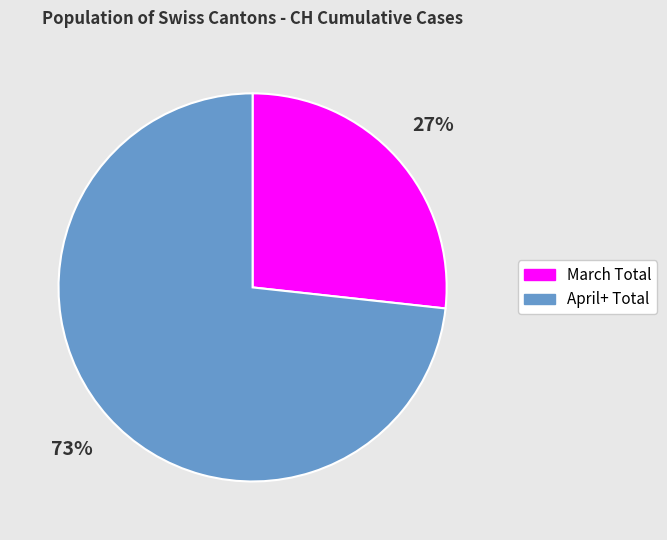

To the nearest percent, what is the average slice percentage?

50%